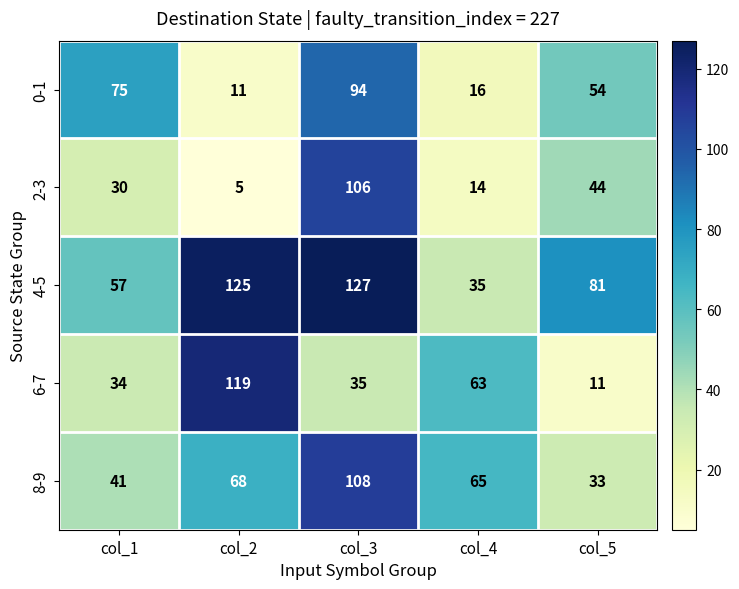

What is the lowest value of the 0-1 series?

11